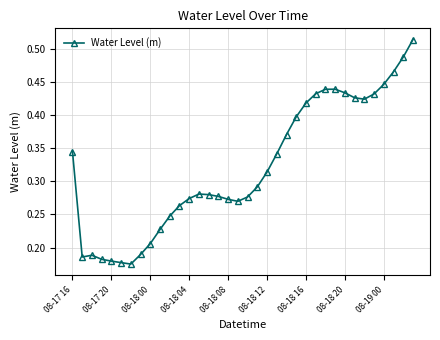

What is the sum of all values?

11.6